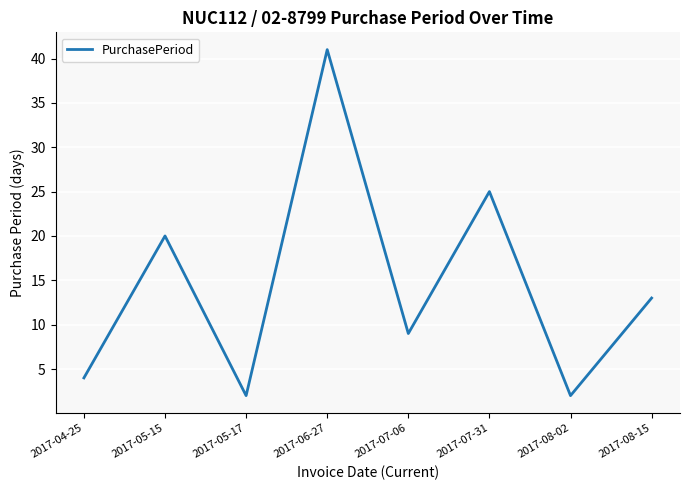

Reading left to right, transcribe all the data shown in this chart.

2017-04-25=4	2017-05-15=20	2017-05-17=2	2017-06-27=41	2017-07-06=9	2017-07-31=25	2017-08-02=2	2017-08-15=13